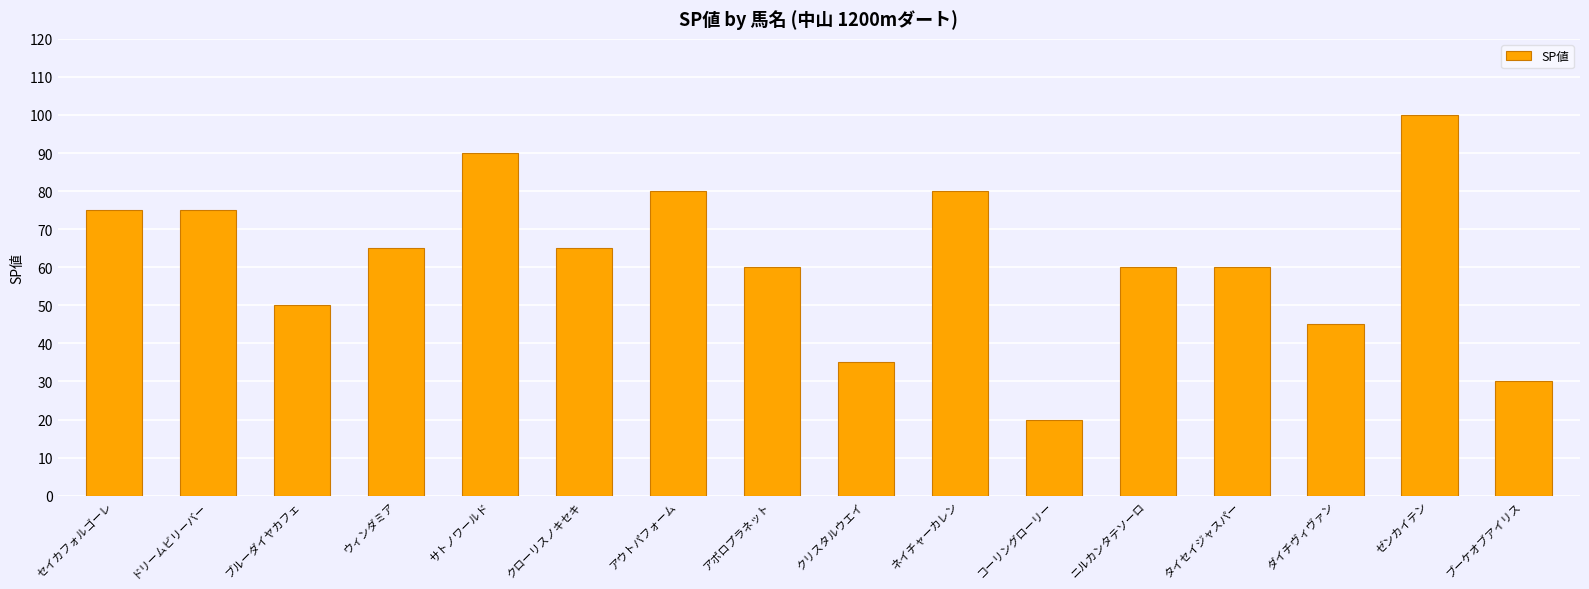

Are the bars horizontal?

No